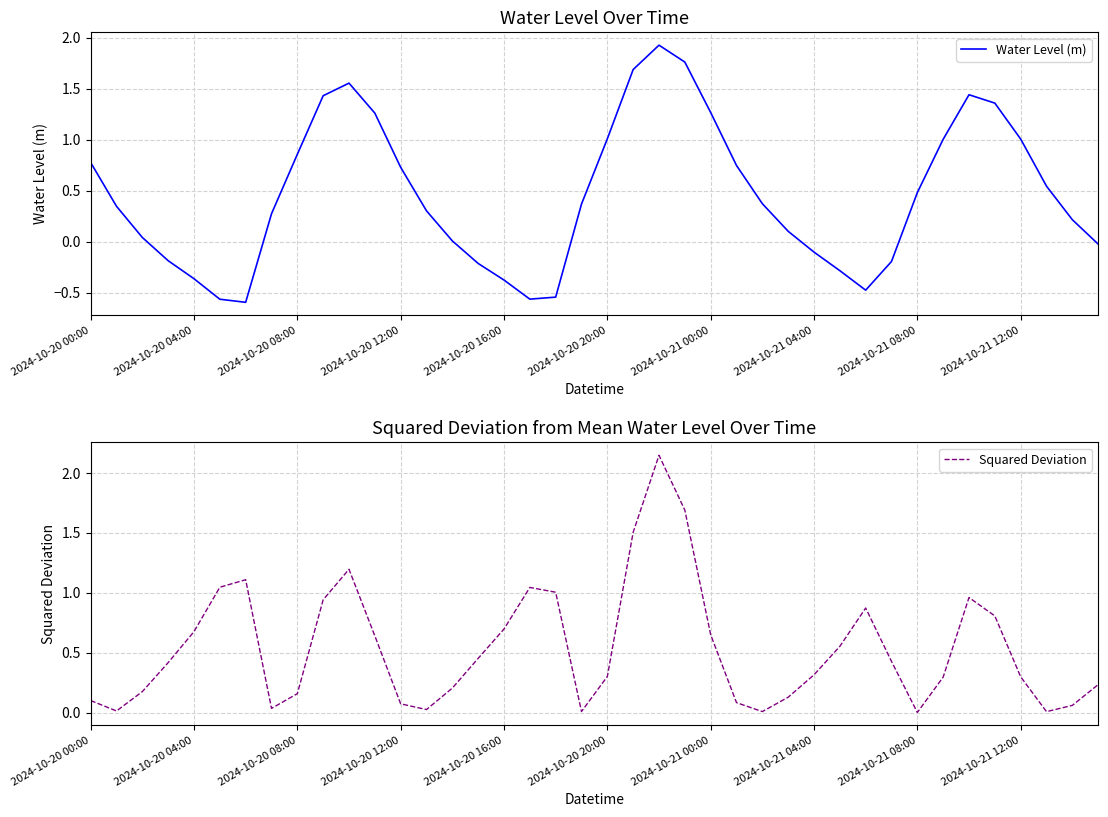

Which series has the largest range (max minus min)?

Water Level (m)